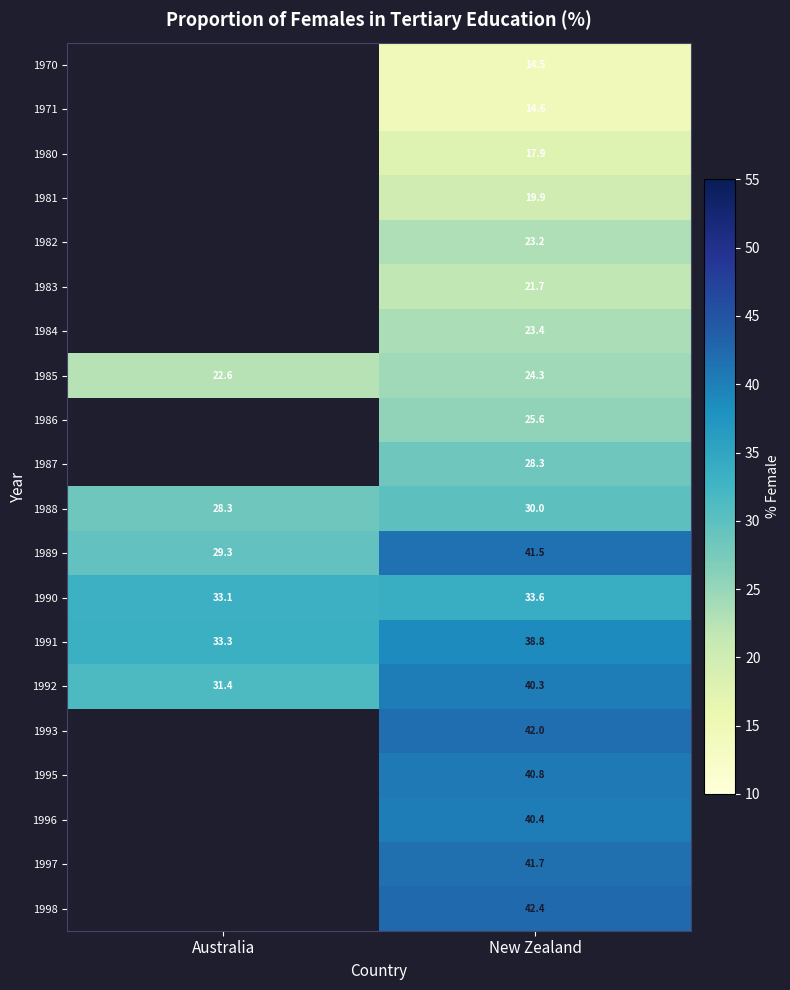

What is the difference between the 1988 values at New Zealand and Australia?

1.7